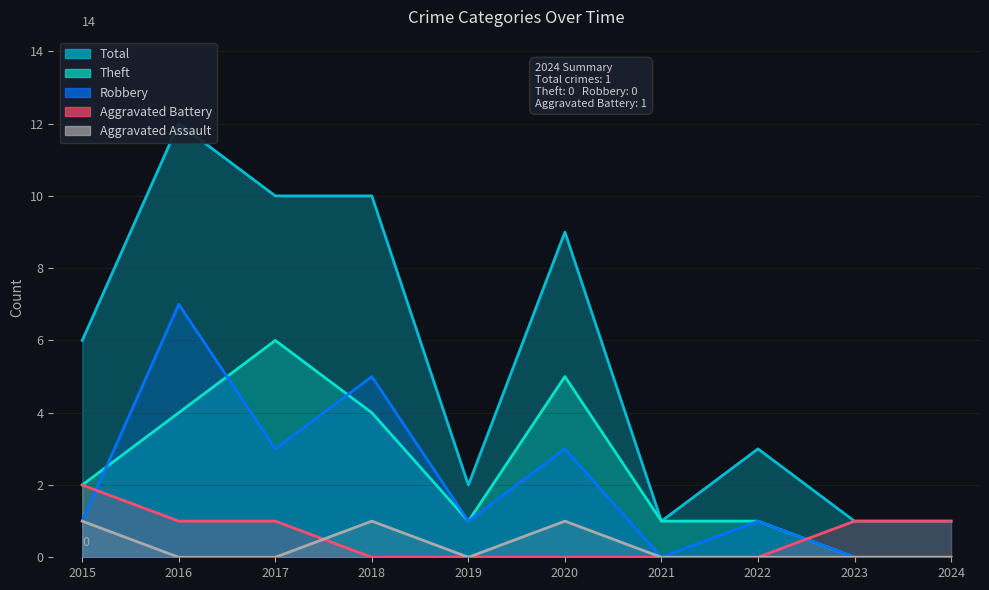

Reading left to right, what are all the values shown in this chart?

Aggravated Assault: 2015=1	2016=0	2017=0	2018=1	2019=0	2020=1	2021=0	2022=0	2023=0	2024=0
Aggravated Battery: 2015=2	2016=1	2017=1	2018=0	2019=0	2020=0	2021=0	2022=0	2023=1	2024=1
Robbery: 2015=1	2016=7	2017=3	2018=5	2019=1	2020=3	2021=0	2022=1	2023=0	2024=0
Theft: 2015=2	2016=4	2017=6	2018=4	2019=1	2020=5	2021=1	2022=1	2023=0	2024=0
Total: 2015=6	2016=12	2017=10	2018=10	2019=2	2020=9	2021=1	2022=3	2023=1	2024=1